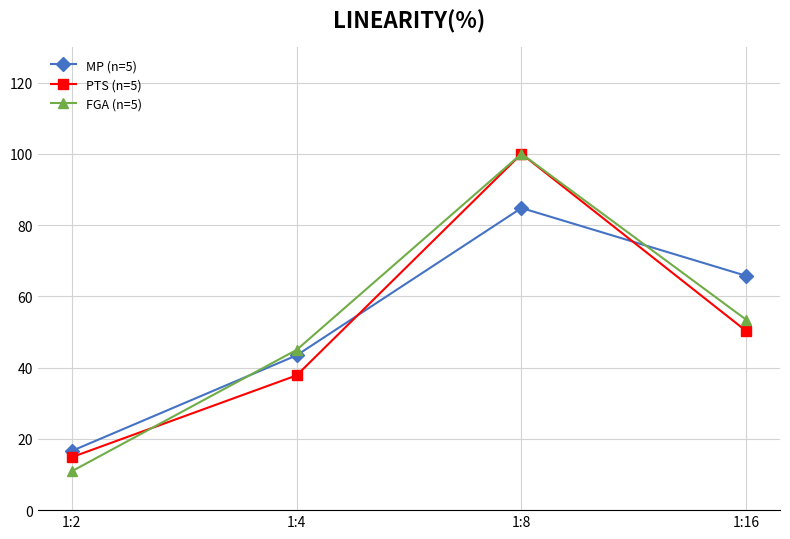

What is the total value across all series at 1:4?

126.2